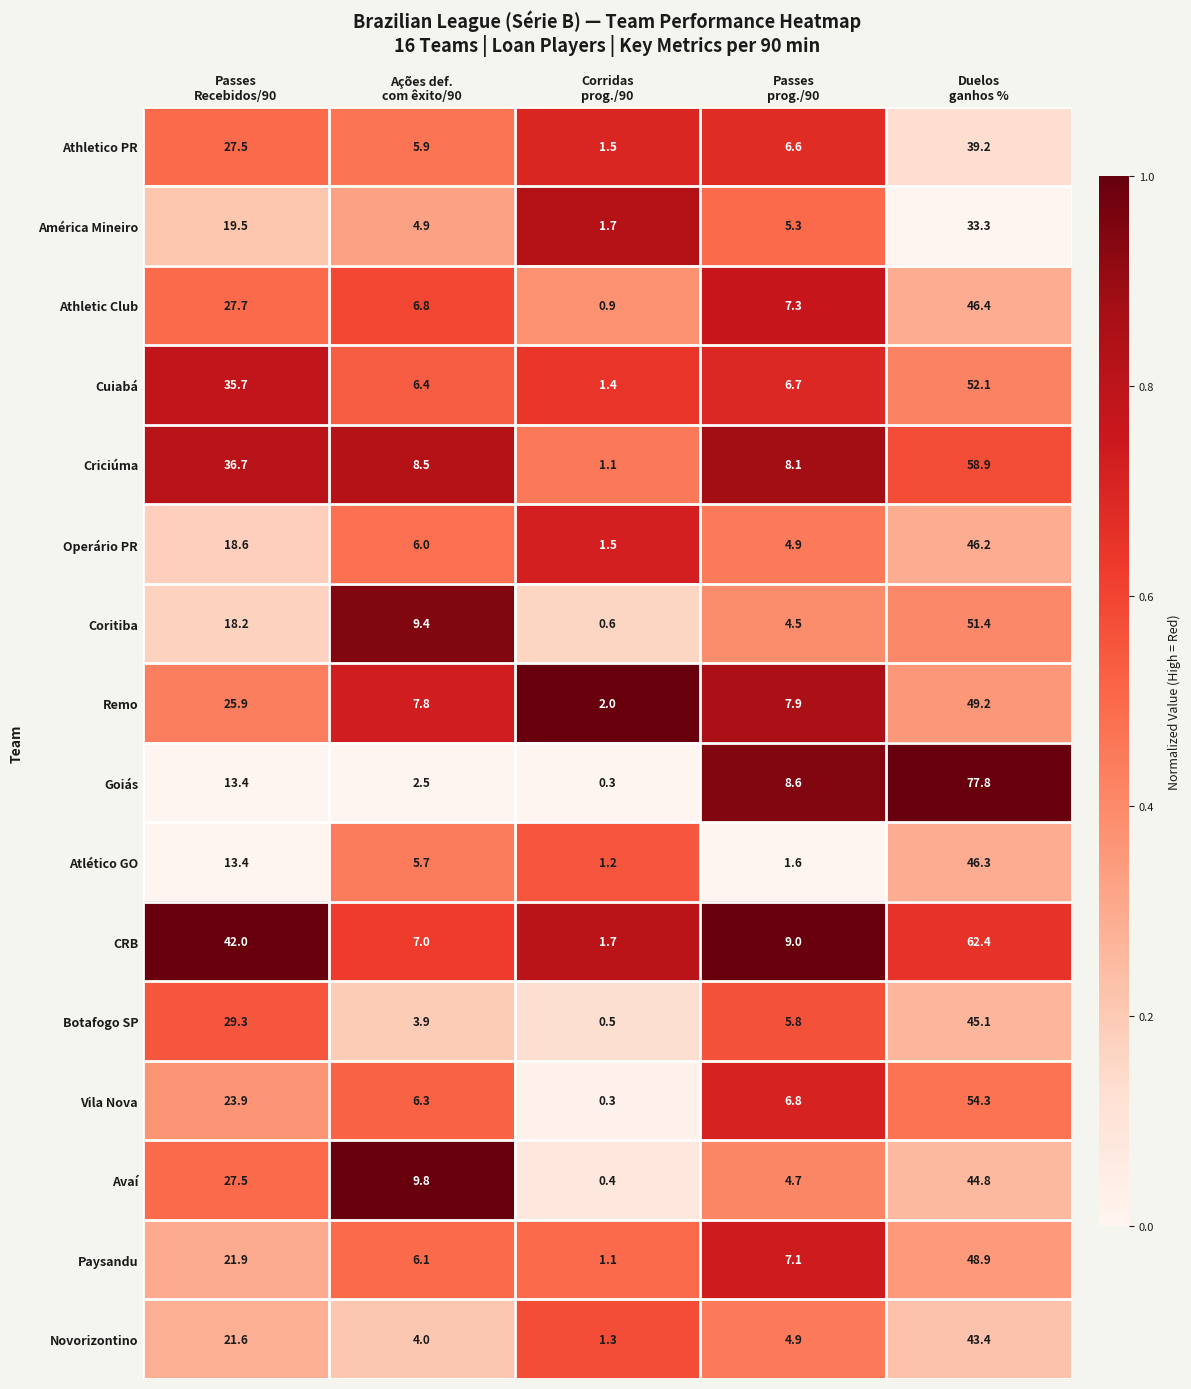

What is the minimum value shown in the chart?

0.3